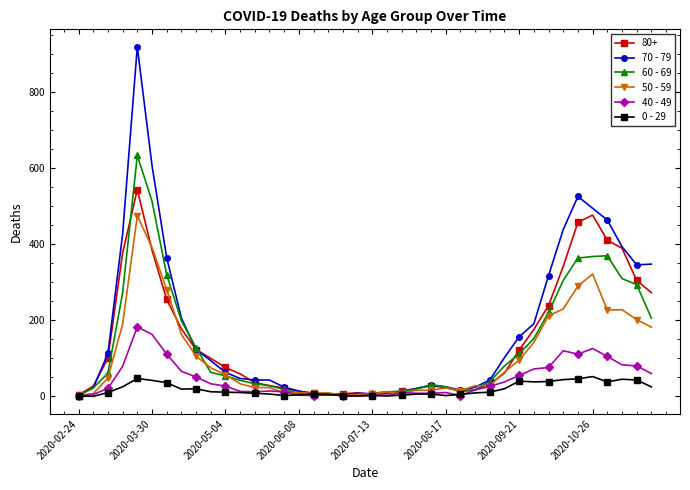

True or false: 70 - 79 has more than 0 points higher than both neighbors.

True